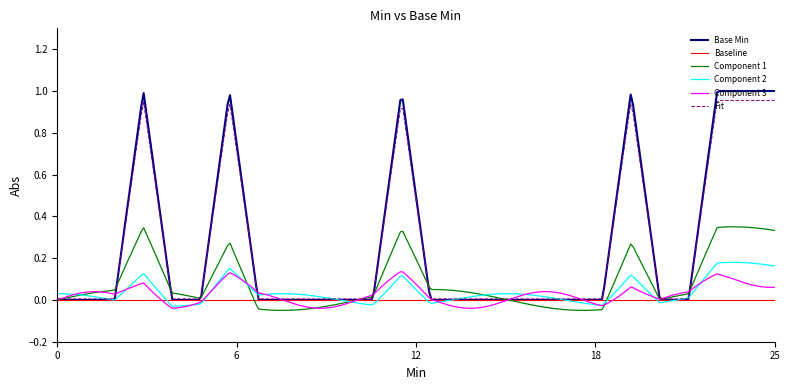

How many data points does each series have?

26